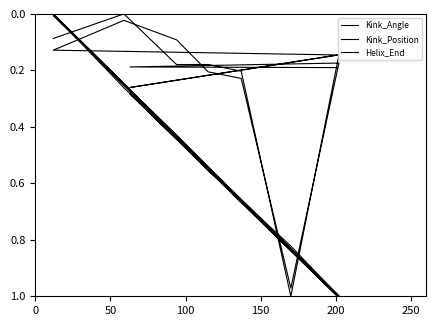

Which series ends up on top after the final intersection of Kink_Position and Kink_Angle?

Kink_Position